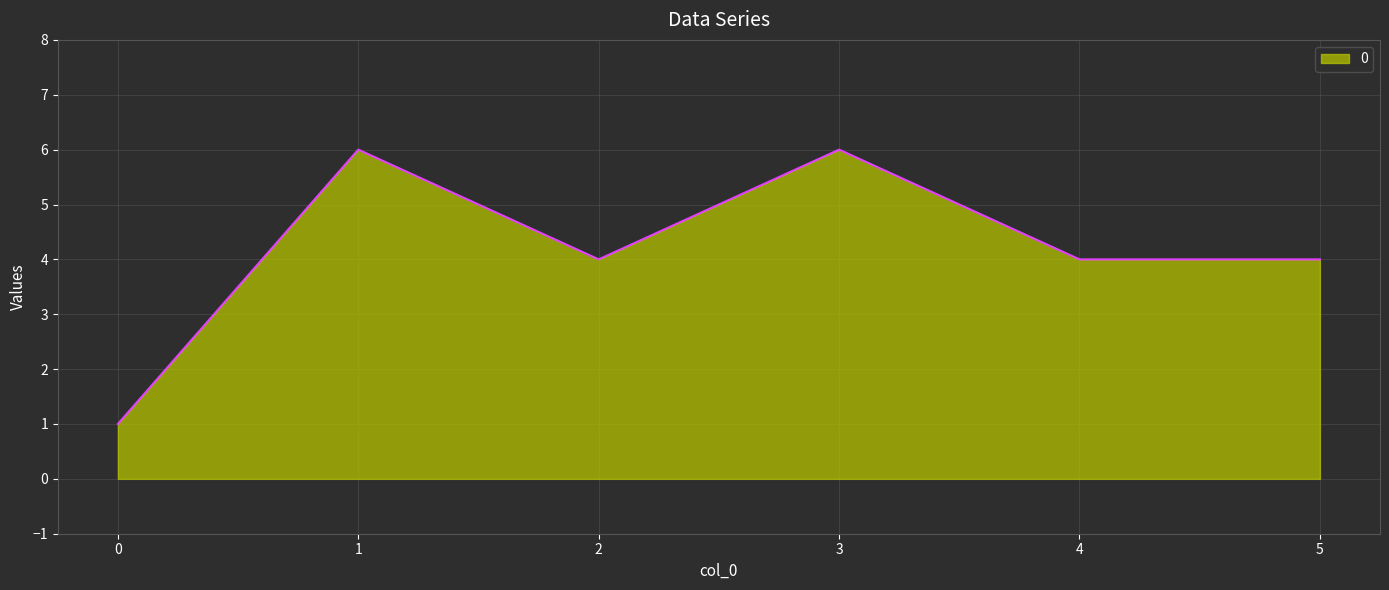

What is the maximum value shown in the chart?

6